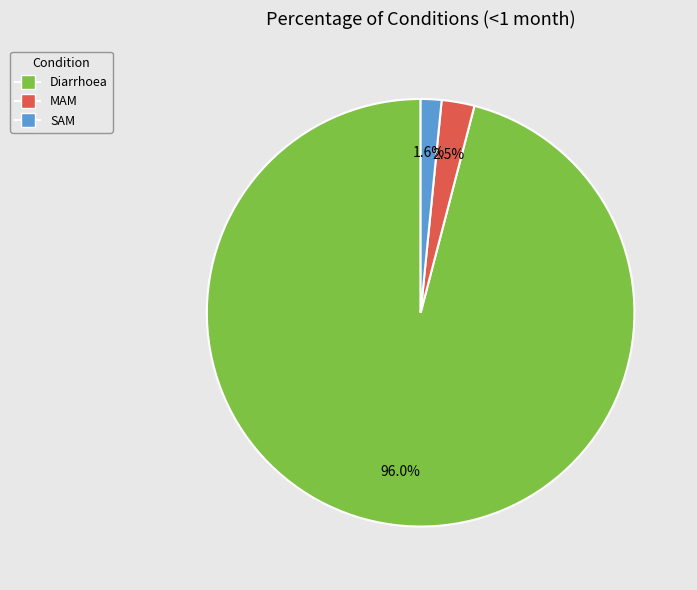

Which has a higher value, SAM or MAM?

MAM